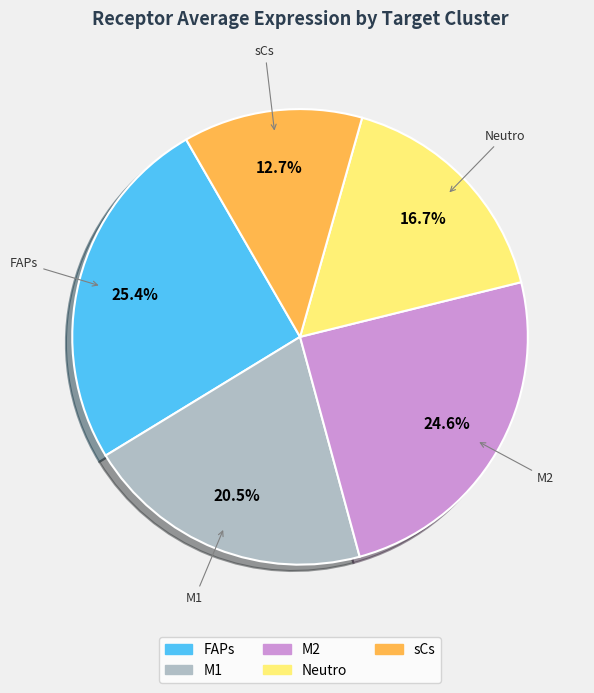

Which category has the smallest portion of the pie?

sCs